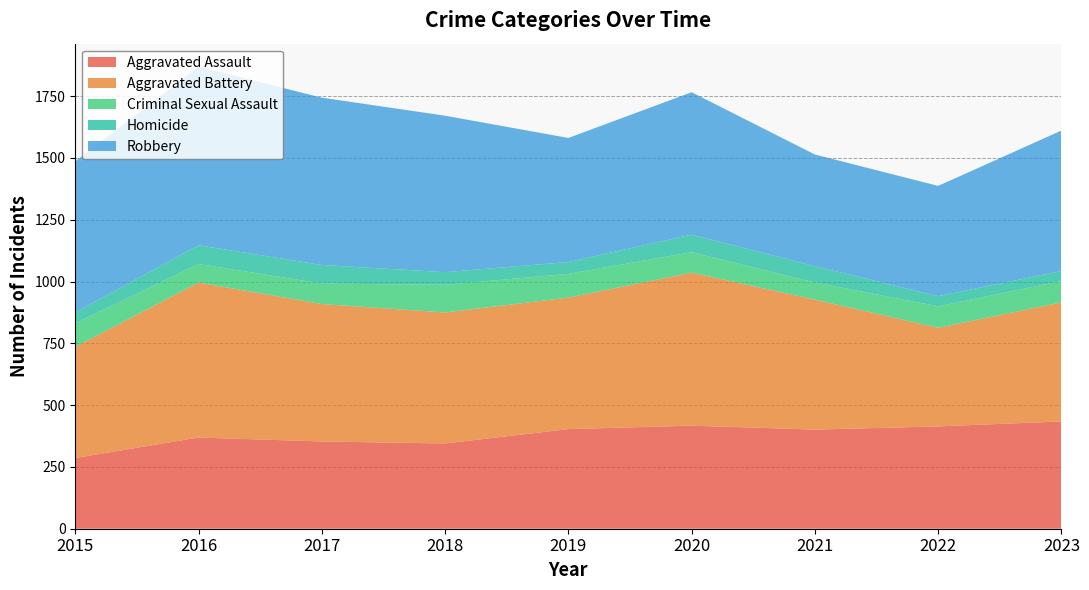

Reading left to right, transcribe all the data shown in this chart.

Aggravated Assault: 286	369	353	345	403	417	401	414	434
Aggravated Battery: 450	627	556	530	532	619	526	399	482
Criminal Sexual Assault: 95	75	83	112	96	83	69	87	86
Homicide: 44	76	75	51	48	71	66	41	41
Robbery: 611	722	677	633	502	576	452	446	568